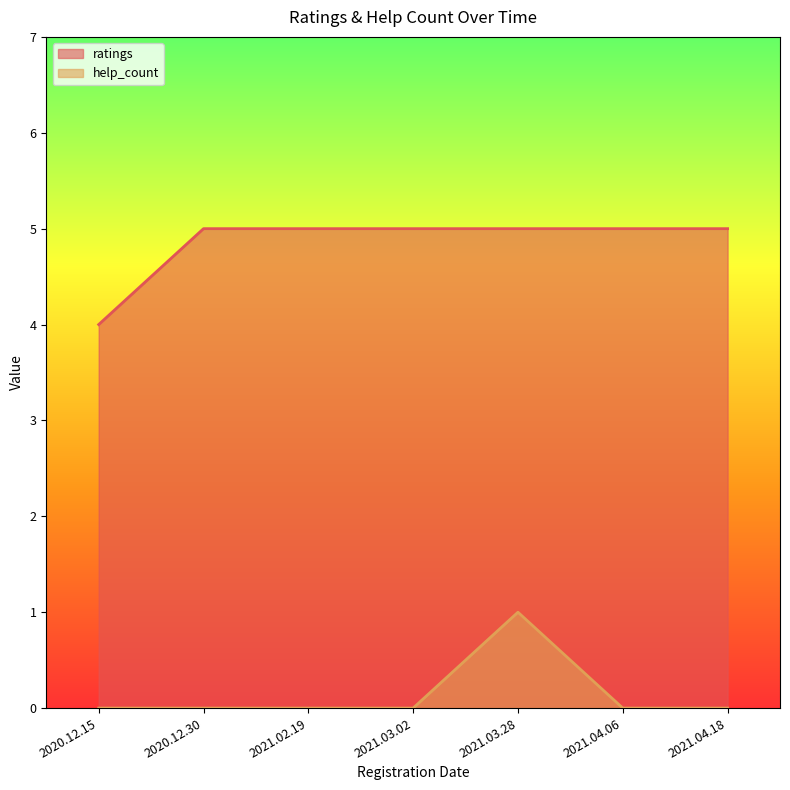

True or false: ratings has more than 0 interior local peaks.

False